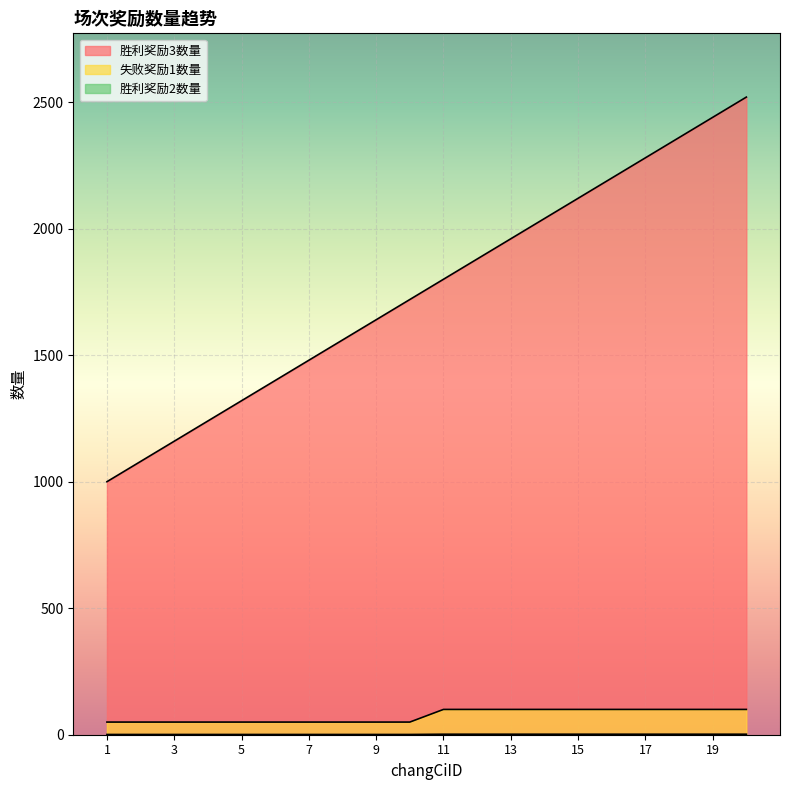

Which series has the largest range (max minus min)?

胜利奖励3数量